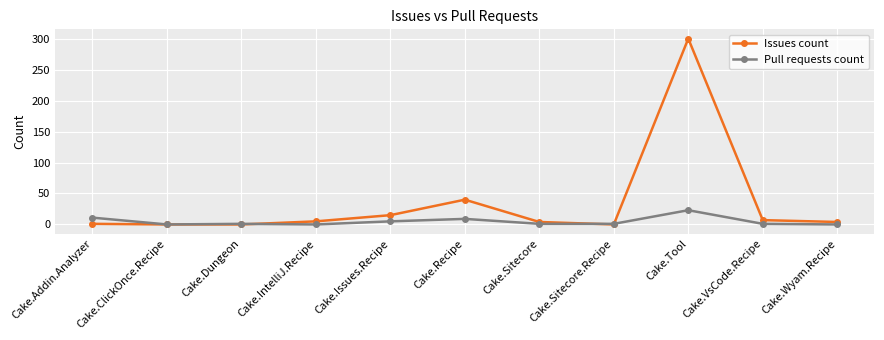

What is the label of the 9th point from the left?

Cake.Tool